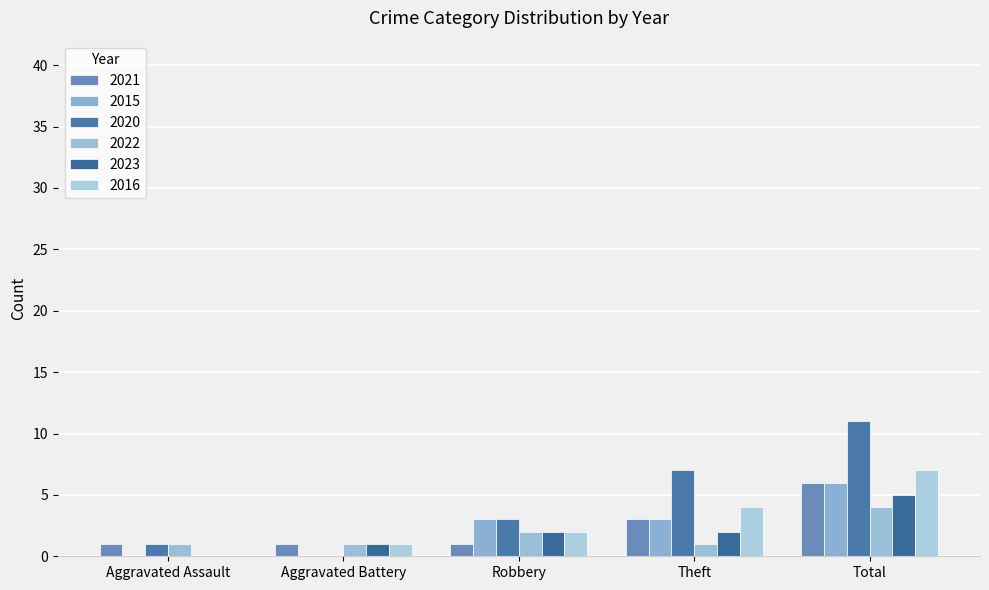

At which category is the sum across all series the highest?

Total